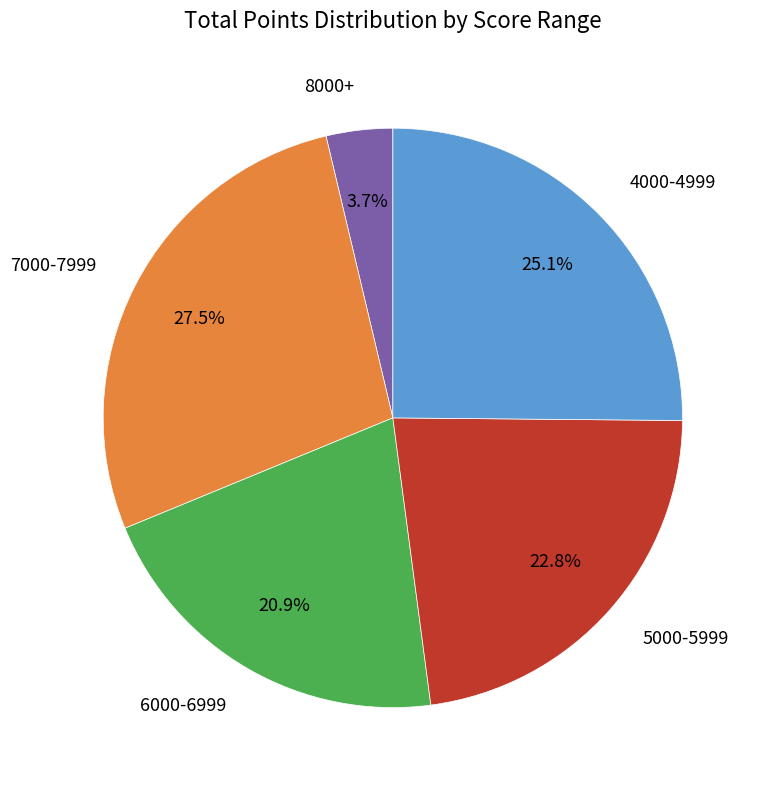

Count the number of slices in the pie.

5